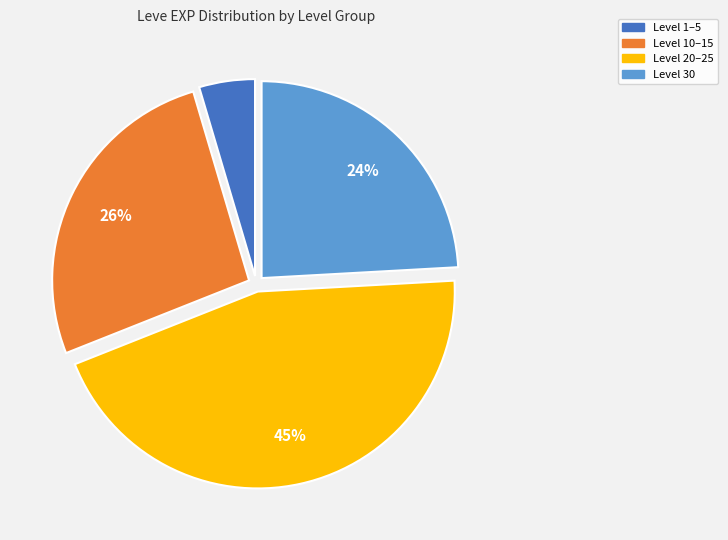

Which has a higher value, Level 10–15 or Level 1–5?

Level 10–15